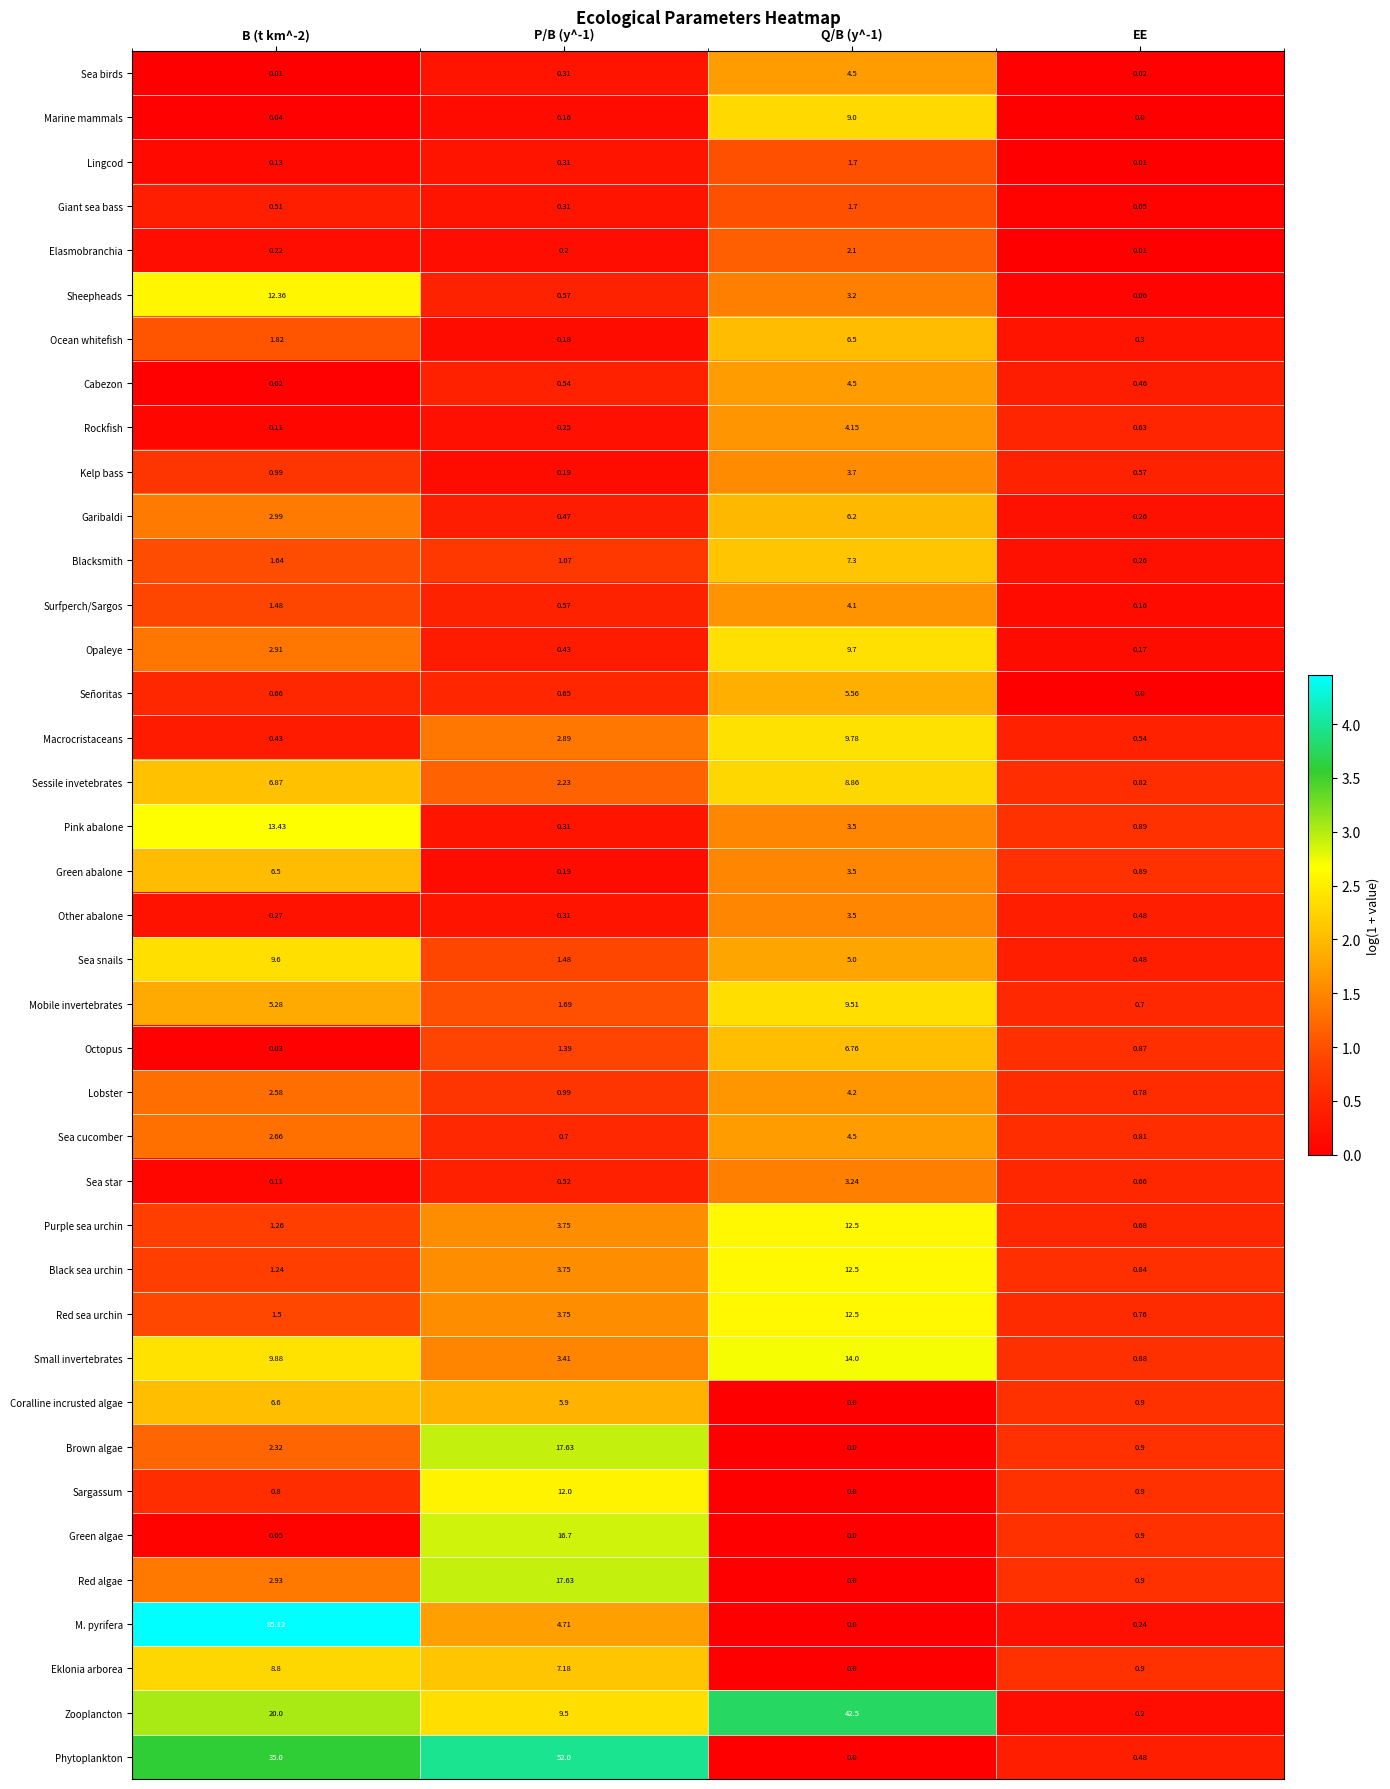

Is the value of Cabezon at Q/B (y^-1) greater than the value of Rockfish at P/B (y^-1)?

Yes